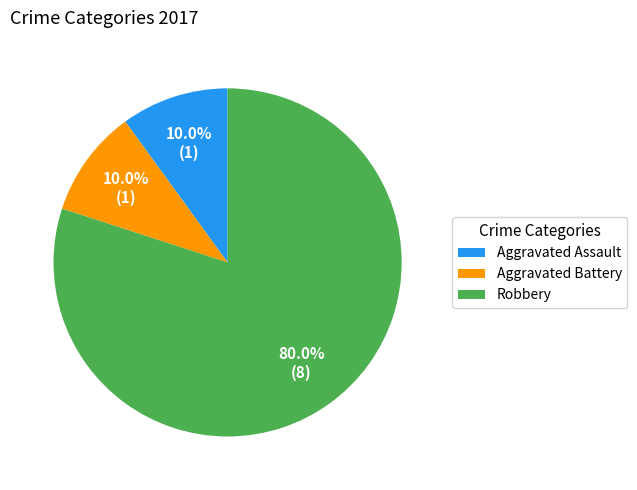

What is the ratio of the value at Robbery to the value at Aggravated Battery?

8.0